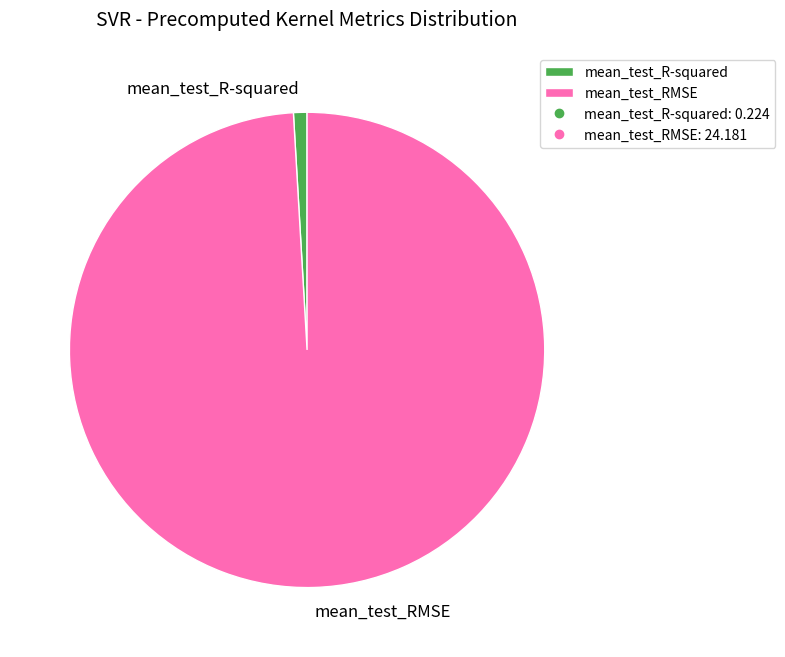

The mean_test_RMSE slice represents 88% of the pie. True or false?

False